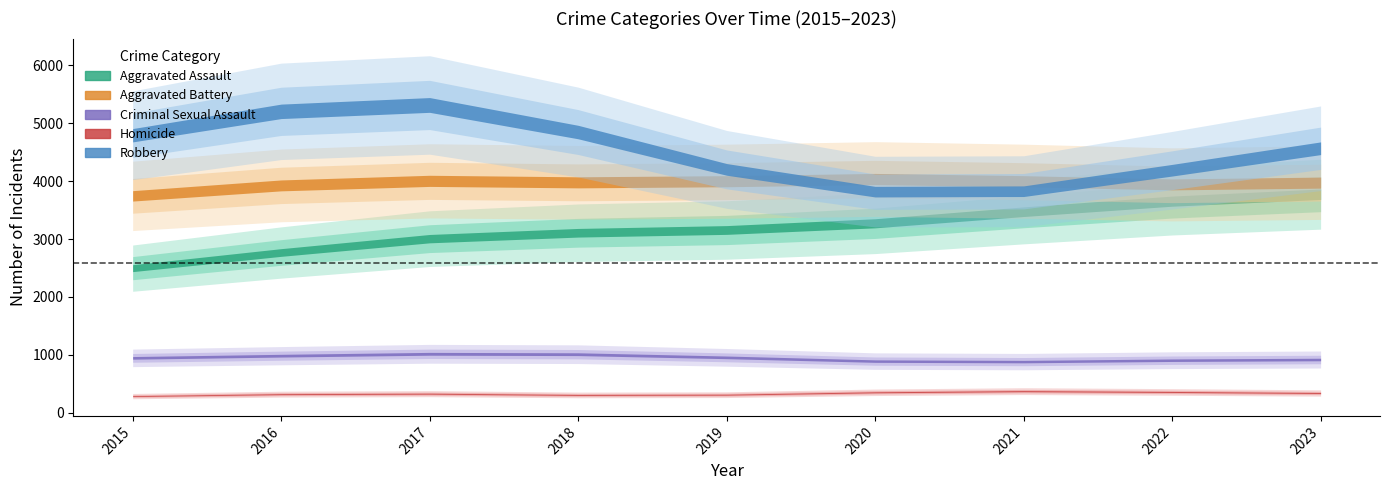

What is the total value across all series at 2021?

12438